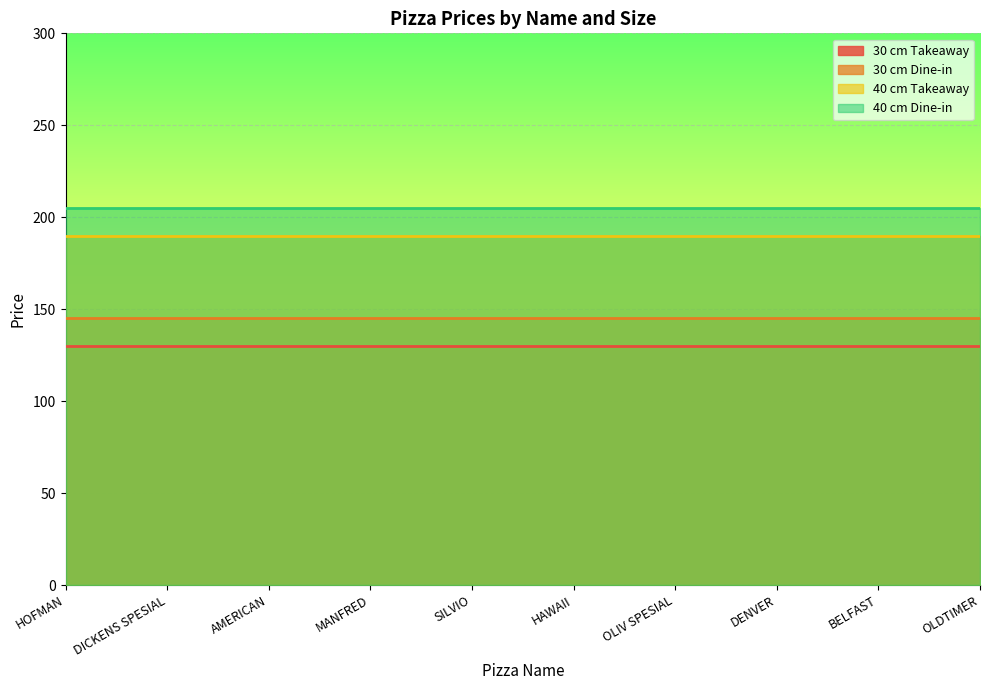

At OLIV SPESIAL, list the series in order from largest to smallest.

40 cm Dine-in, 40 cm Takeaway, 30 cm Dine-in, 30 cm Takeaway